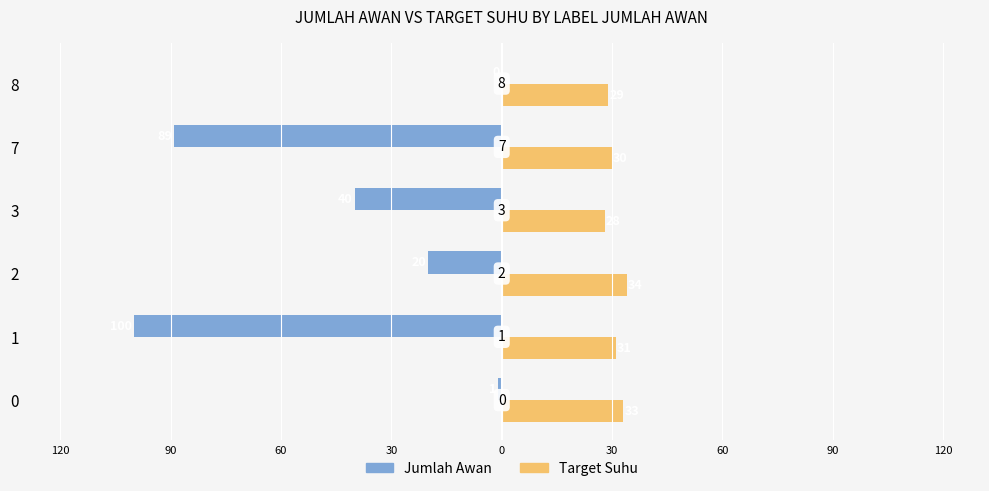

What are all the series names shown in the legend?

Jumlah Awan, Target Suhu